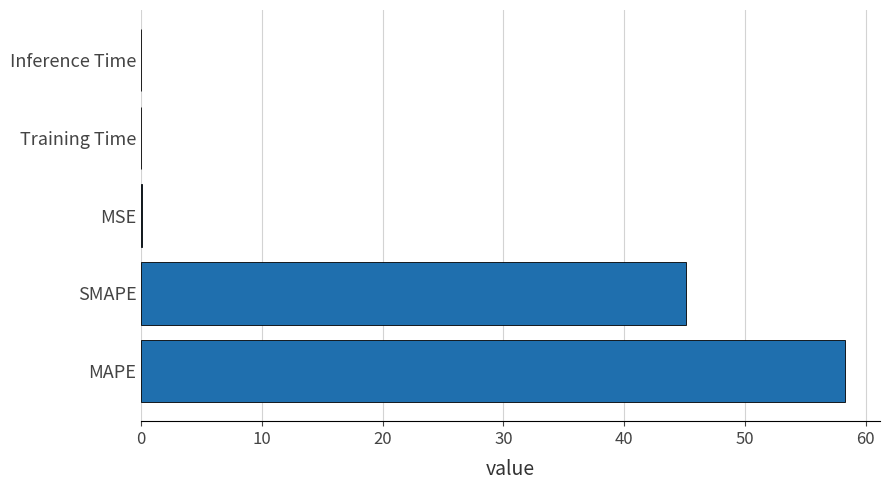

The value at Inference Time is 0.0. True or false?

True